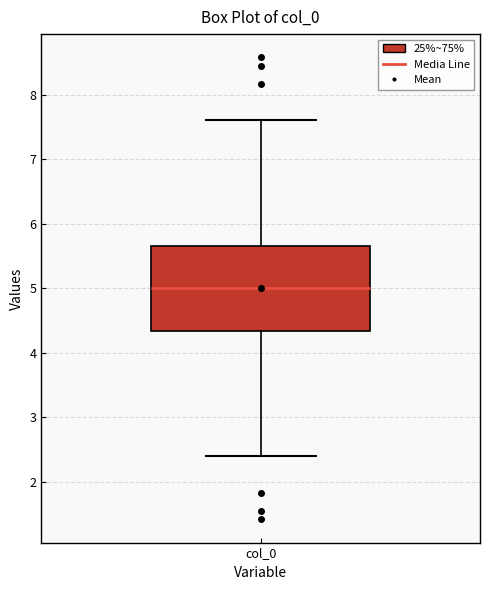

Read this box plot against the y-axis: the position of the median line, the range covered by the box, and the ends of both whiskers. The values are not printed on the chart, so give them approximately, as read against the axis.

median 5.0, box 4.3 to 5.7, whiskers 2.4 to 7.6